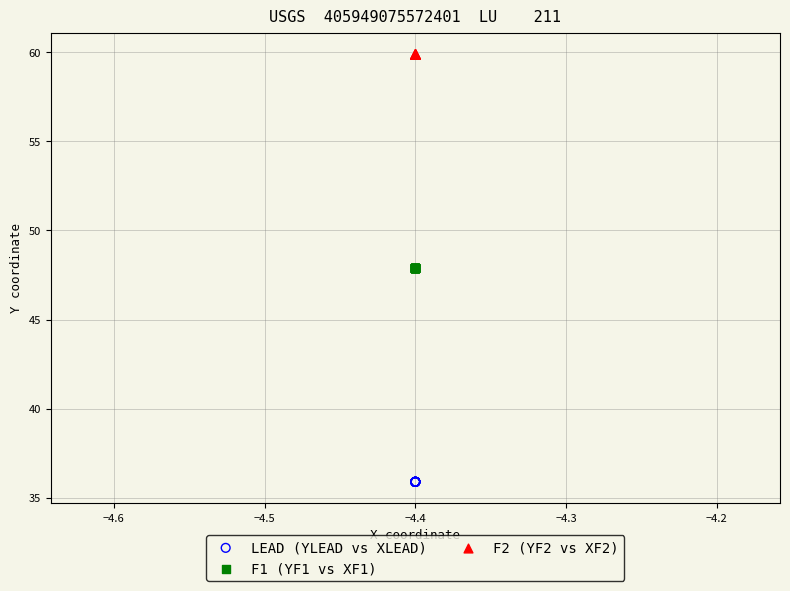

Which series contains the highest Y value?

F2 (YF2 vs XF2)